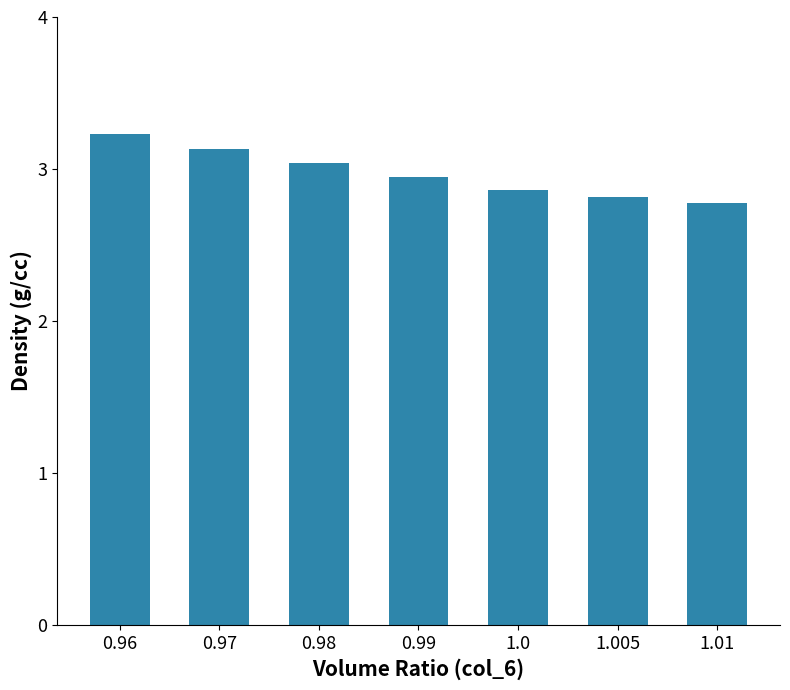

Read the value at 0.96.

3.2